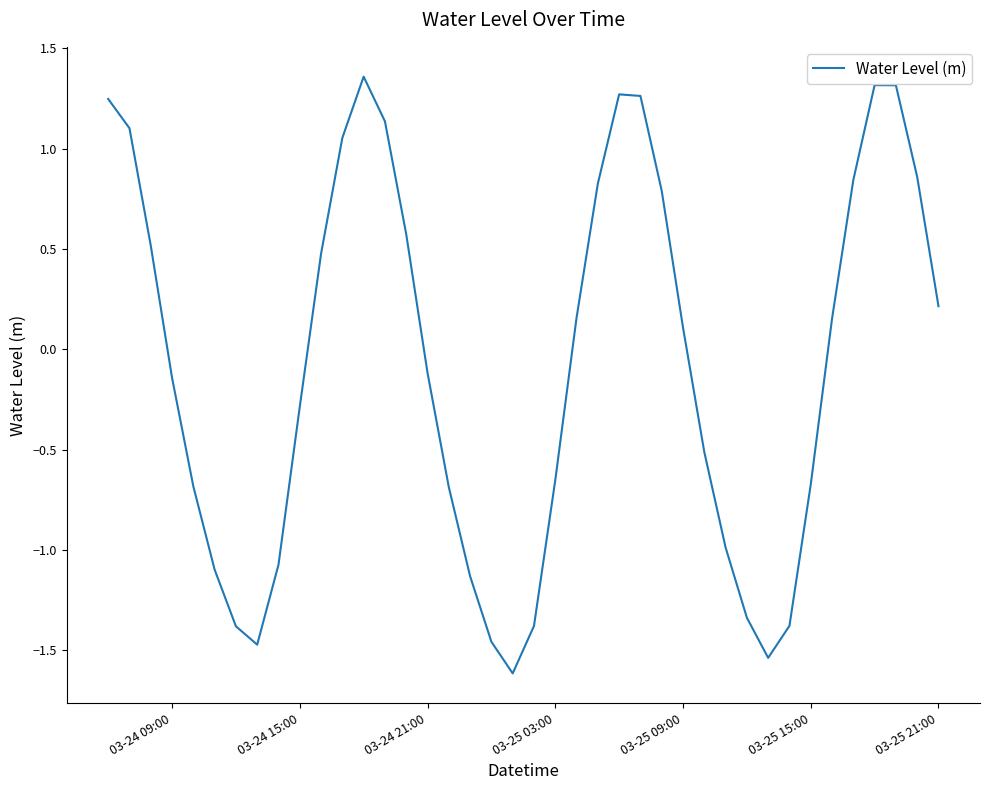

What is the difference between the maximum and minimum values?

3.0